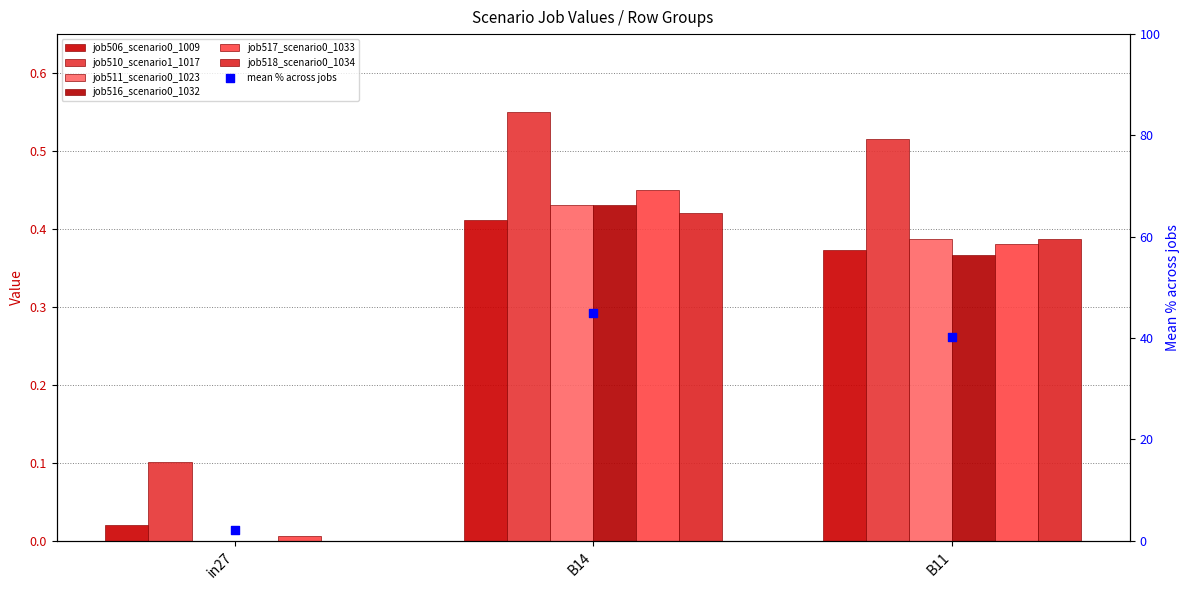

Is the value of job511_scenario0_1023 at in27 greater than the value of job510_scenario1_1017 at B14?

No